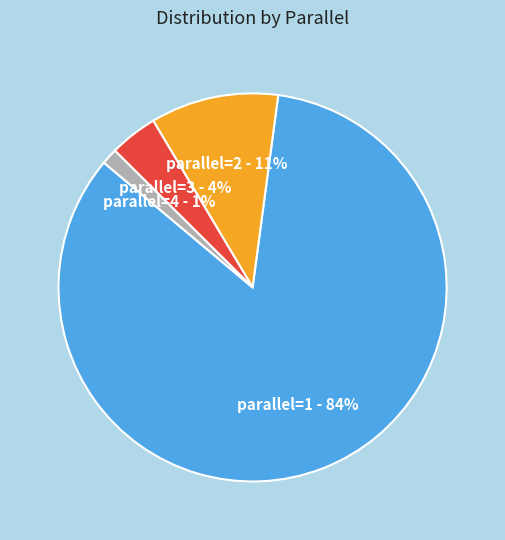

Between parallel=1 - 84% and parallel=2 - 11%, which is larger?

parallel=1 - 84%